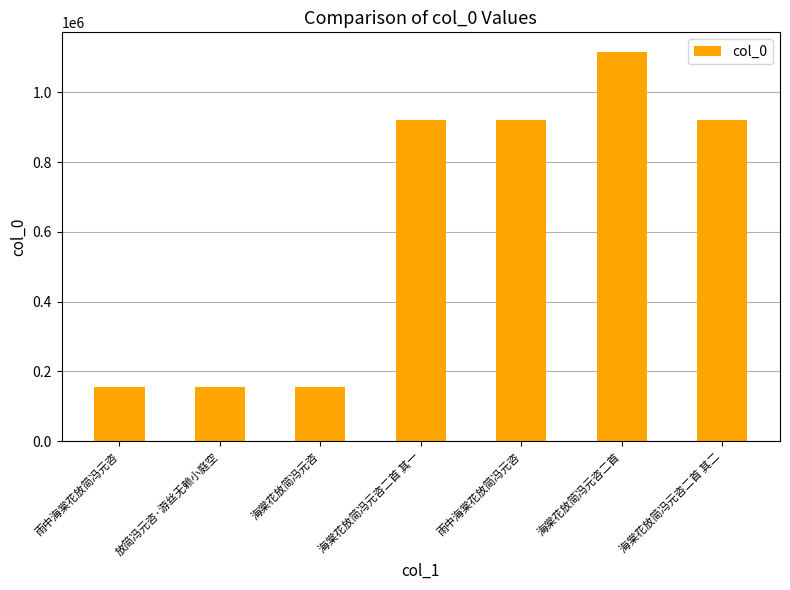

Reading left to right, what are all the values shown in this chart?

雨中海棠花放简冯元咨=154129	放简冯元咨·游丝无赖小庭空=154268	海棠花放简冯元咨=154267	海棠花放简冯元咨二首 其一=919548	雨中海棠花放简冯元咨=919509	海棠花放简冯元咨二首=1116435	海棠花放简冯元咨二首 其二=919547